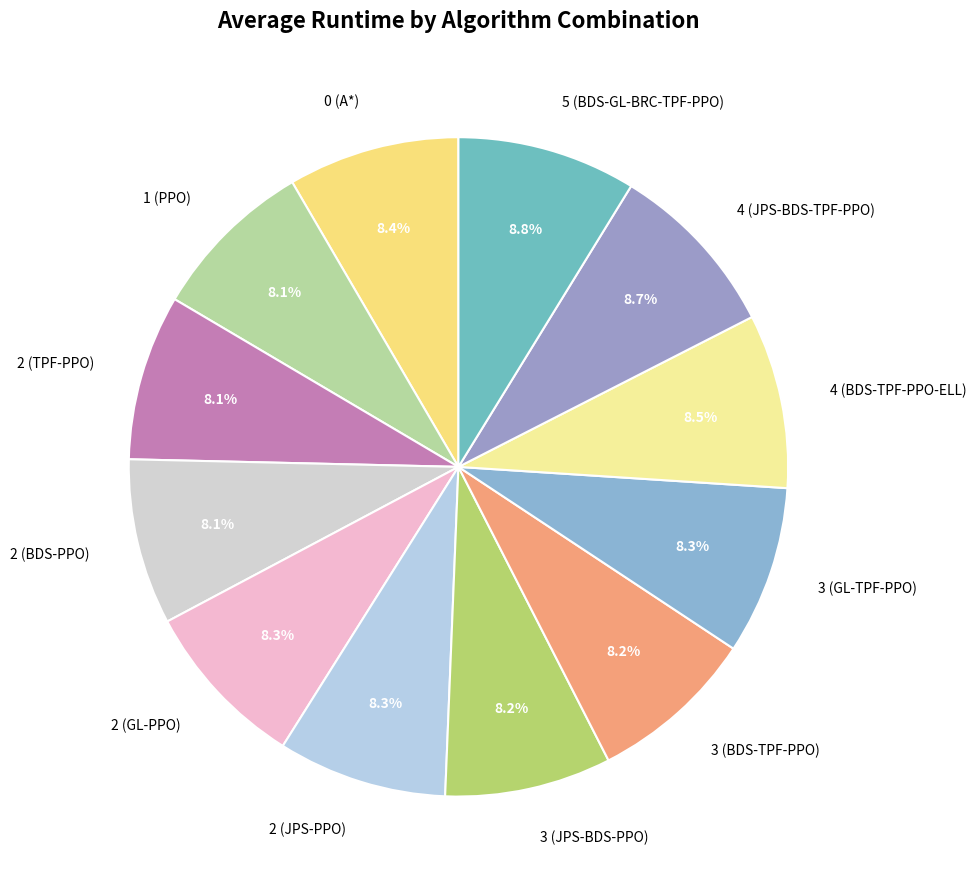

Approximately how many times larger is the value at 5 (BDS-GL-BRC-TPF-PPO) compared to 4 (BDS-TPF-PPO-ELL)?

1.0